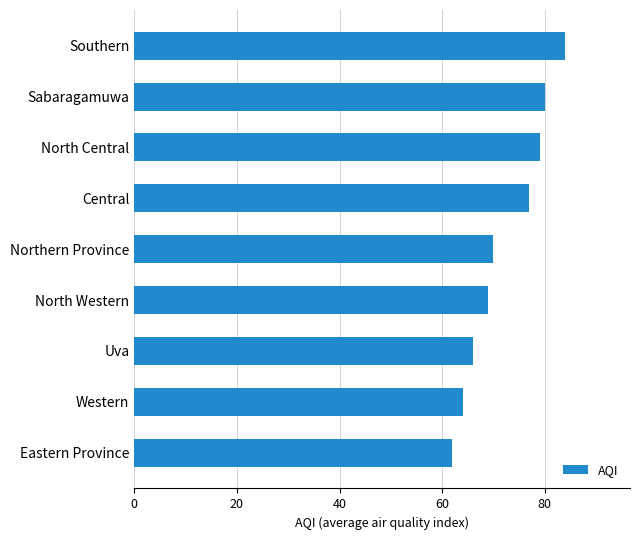

What is the minimum value shown in the chart?

62